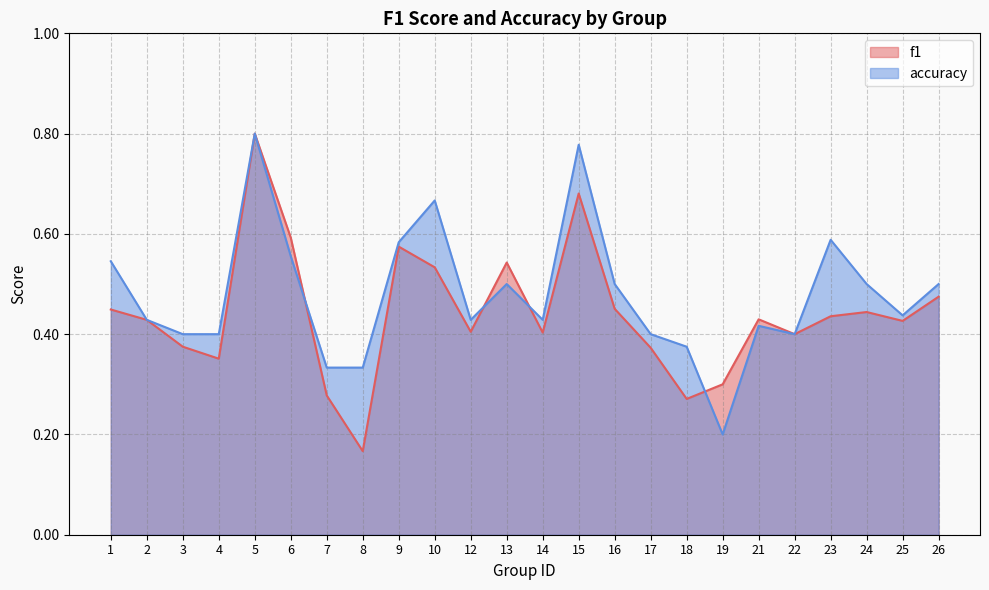

Is it true that accuracy equals 0.3 at 7?

True